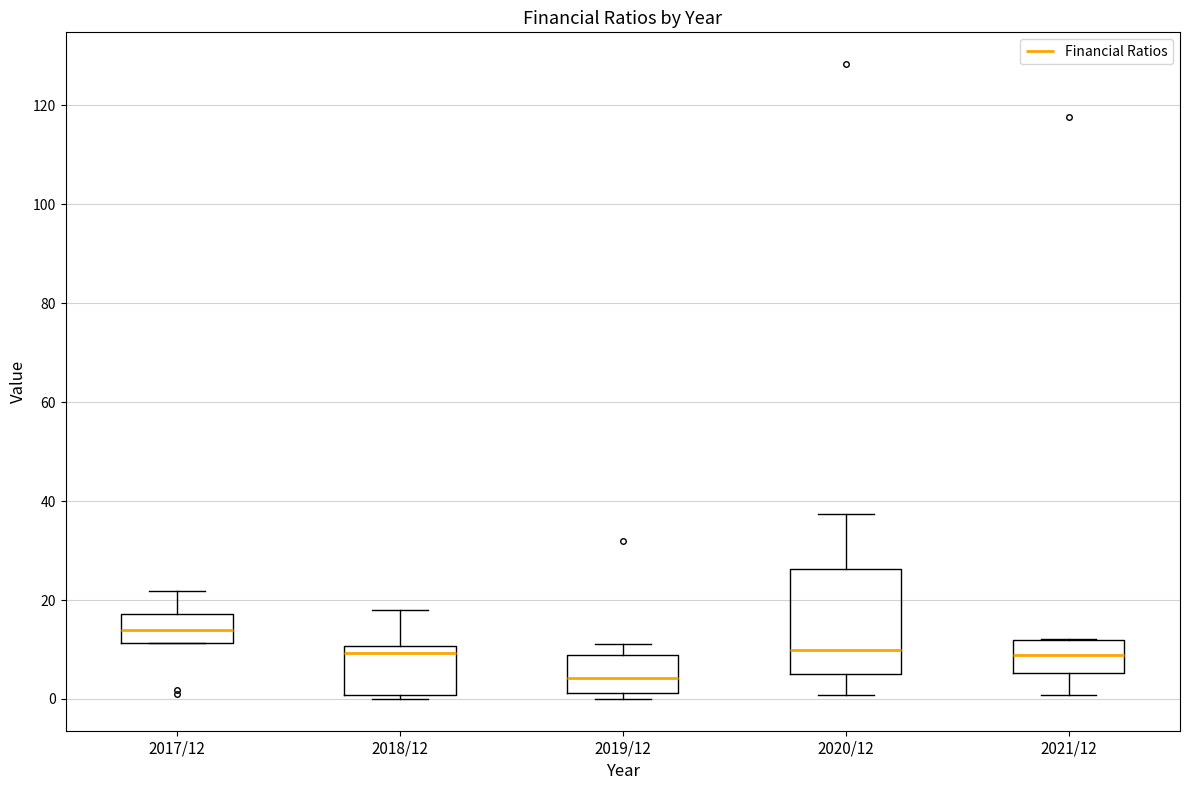

Which box's median line is the lowest?

2019/12